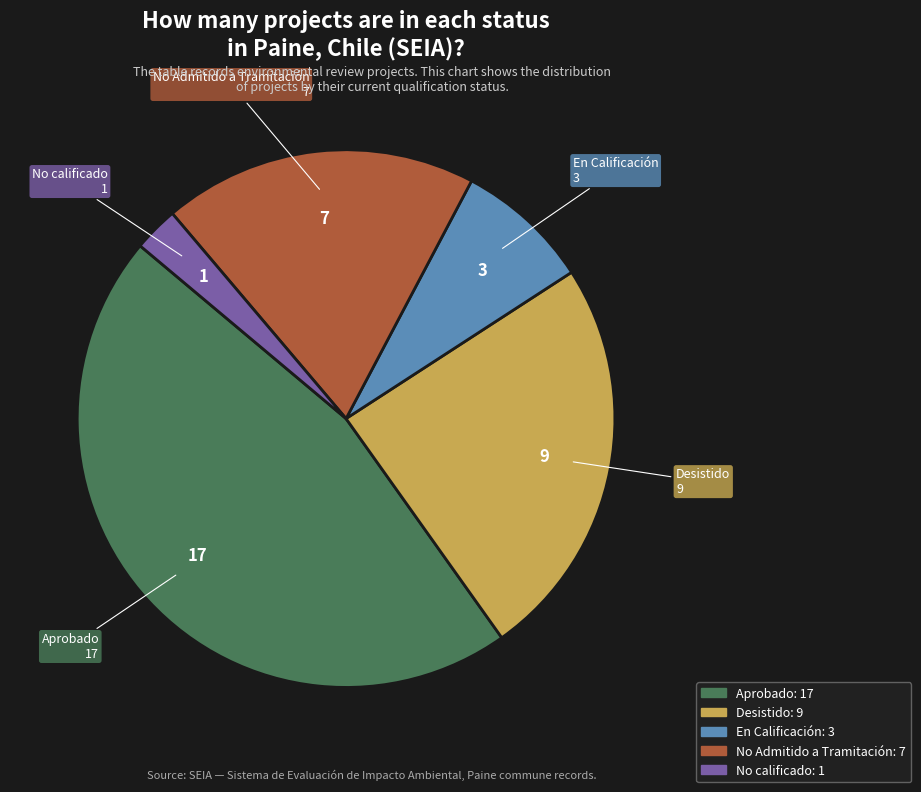

Is there a majority slice in this chart?

No